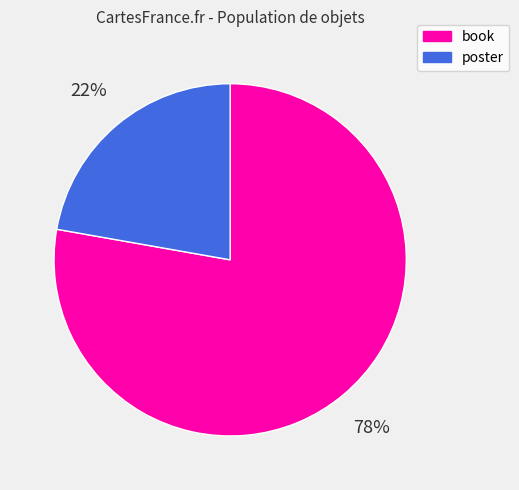

What percentage is the book slice, to the nearest percent?

78%